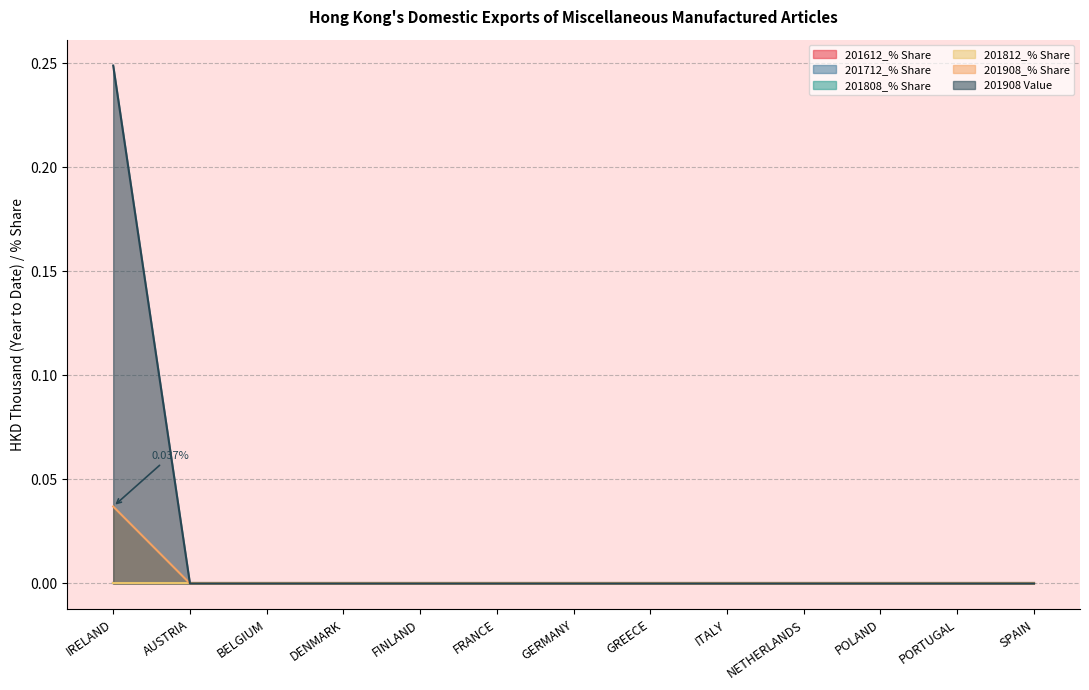

Reading left to right, transcribe all the data shown in this chart.

201612_% Share: IRELAND=0.0	AUSTRIA=0.0	BELGIUM=0.0	DENMARK=0.0	FINLAND=0.0	FRANCE=0.0	GERMANY=0.0	GREECE=0.0	ITALY=0.0	NETHERLANDS=0.0	POLAND=0.0	PORTUGAL=0.0	SPAIN=0.0
201712_% Share: IRELAND=0.0	AUSTRIA=0.0	BELGIUM=0.0	DENMARK=0.0	FINLAND=0.0	FRANCE=0.0	GERMANY=0.0	GREECE=0.0	ITALY=0.0	NETHERLANDS=0.0	POLAND=0.0	PORTUGAL=0.0	SPAIN=0.0
201808_% Share: IRELAND=0.0	AUSTRIA=0.0	BELGIUM=0.0	DENMARK=0.0	FINLAND=0.0	FRANCE=0.0	GERMANY=0.0	GREECE=0.0	ITALY=0.0	NETHERLANDS=0.0	POLAND=0.0	PORTUGAL=0.0	SPAIN=0.0
201812_% Share: IRELAND=0.0	AUSTRIA=0.0	BELGIUM=0.0	DENMARK=0.0	FINLAND=0.0	FRANCE=0.0	GERMANY=0.0	GREECE=0.0	ITALY=0.0	NETHERLANDS=0.0	POLAND=0.0	PORTUGAL=0.0	SPAIN=0.0
201908_% Share: IRELAND=0.0	AUSTRIA=0.0	BELGIUM=0.0	DENMARK=0.0	FINLAND=0.0	FRANCE=0.0	GERMANY=0.0	GREECE=0.0	ITALY=0.0	NETHERLANDS=0.0	POLAND=0.0	PORTUGAL=0.0	SPAIN=0.0
201908 Value: IRELAND=0.2	AUSTRIA=0.0	BELGIUM=0.0	DENMARK=0.0	FINLAND=0.0	FRANCE=0.0	GERMANY=0.0	GREECE=0.0	ITALY=0.0	NETHERLANDS=0.0	POLAND=0.0	PORTUGAL=0.0	SPAIN=0.0